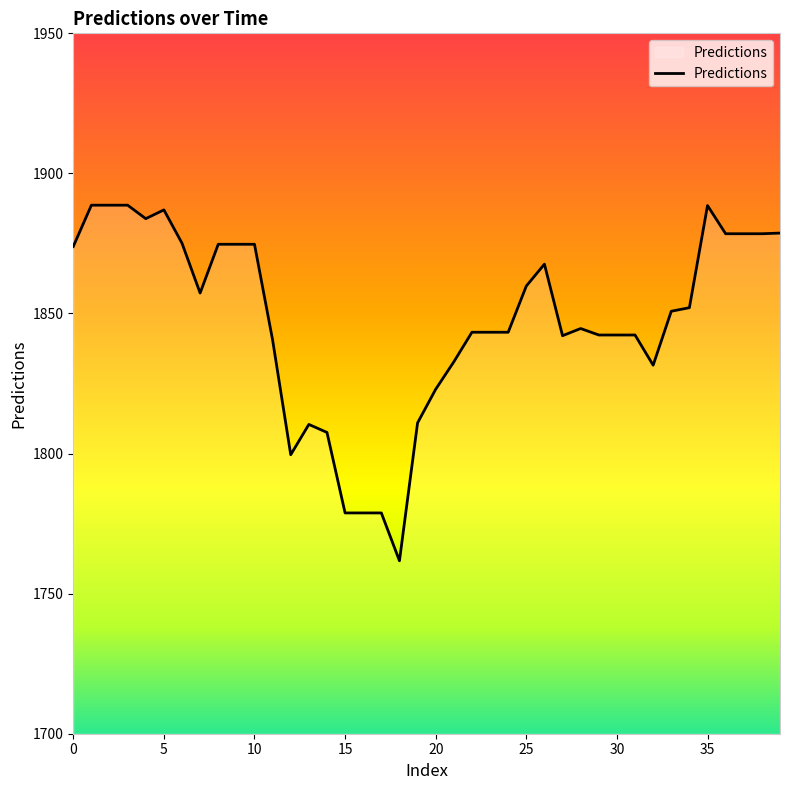

What is the maximum value shown in the chart?

1888.7